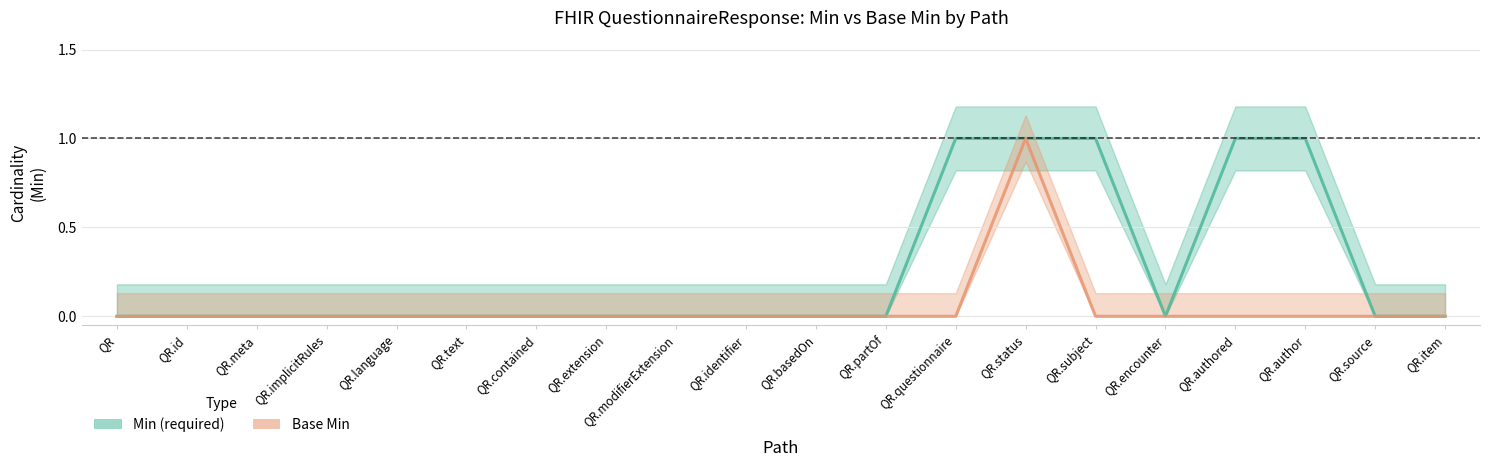

True or false: Min and Base Min cross at least once.

False